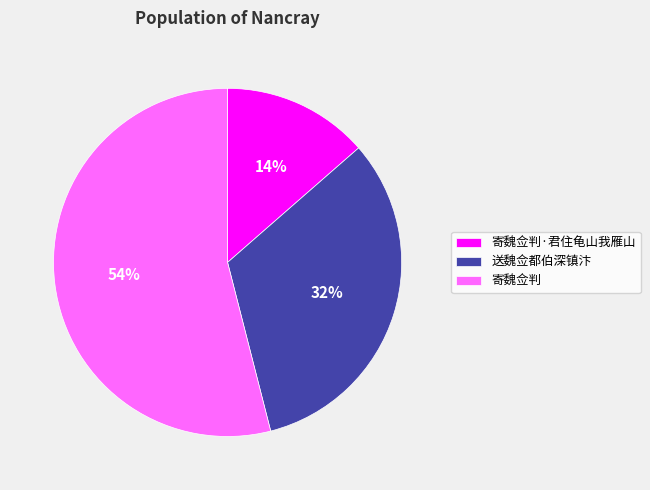

To the nearest percent, what is the combined percentage of 送魏佥都伯深镇汴 and 寄魏佥判·君住龟山我雁山?

46%